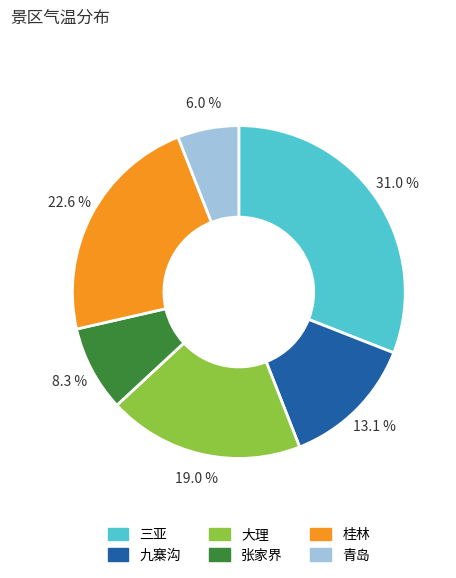

True or false: 大理 accounts for 19% of the total.

True